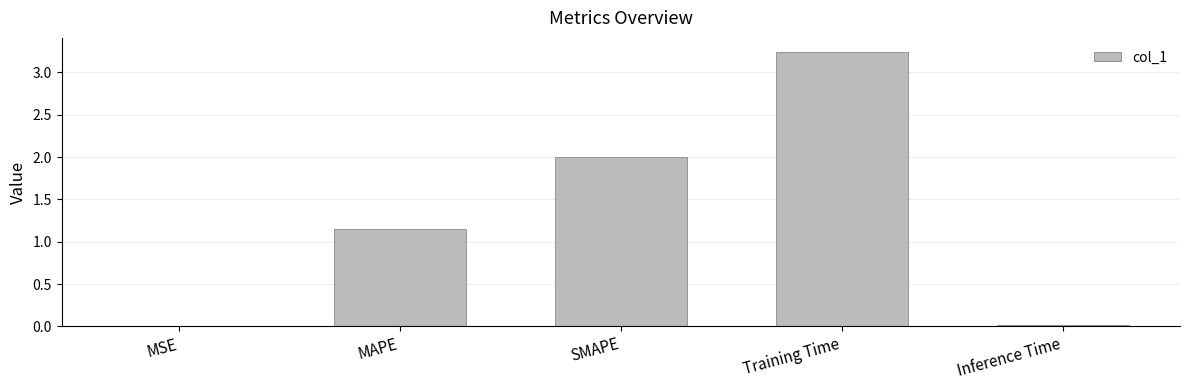

What is the change in value from SMAPE to Training Time?

+1.2